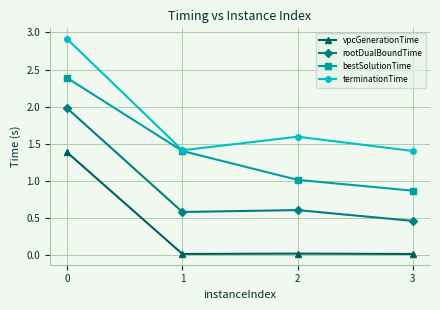

What is the lowest value of the terminationTime series?

1.4